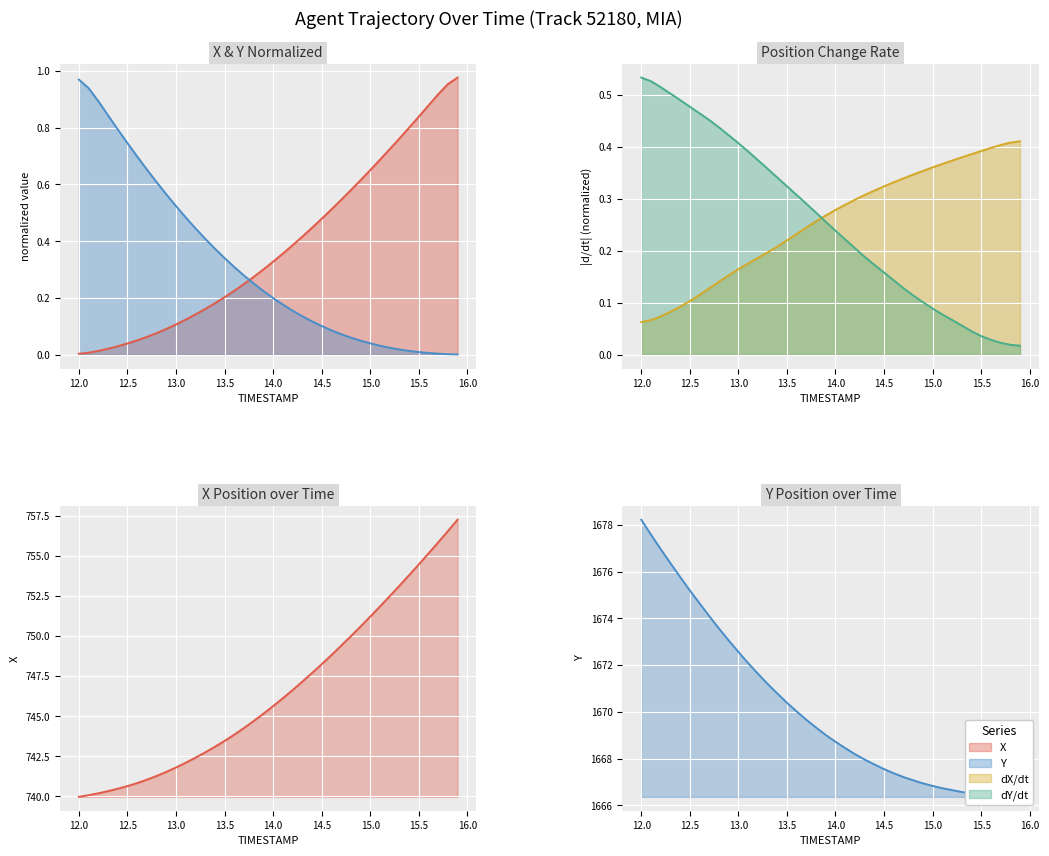

Reading left to right, list all the values displayed in this chart.

X: 740.0	740.1	740.2	740.3	740.5	740.6	740.8	741.0	741.3	741.5	741.8	742.1	742.4	742.7	743.1	743.5	743.9	744.3	744.7	745.2	745.6	746.1	746.6	747.2	747.7	748.2	748.8	749.4	750.0	750.6	751.2	751.8	752.5	753.1	753.8	754.5	755.2	755.9	756.6	757.3
Y: 1678.2	1677.6	1677.0	1676.4	1675.8	1675.2	1674.7	1674.1	1673.6	1673.1	1672.6	1672.1	1671.6	1671.2	1670.8	1670.4	1670.0	1669.7	1669.3	1669.0	1668.7	1668.5	1668.2	1668.0	1667.8	1667.5	1667.4	1667.2	1667.1	1666.9	1666.8	1666.7	1666.7	1666.6	1666.5	1666.5	1666.4	1666.4	1666.4	1666.4